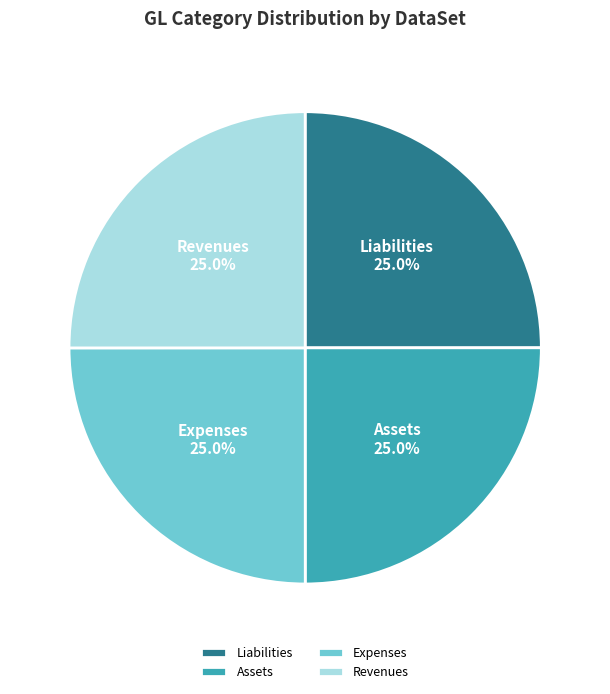

To the nearest percent, what is the average slice percentage?

25%